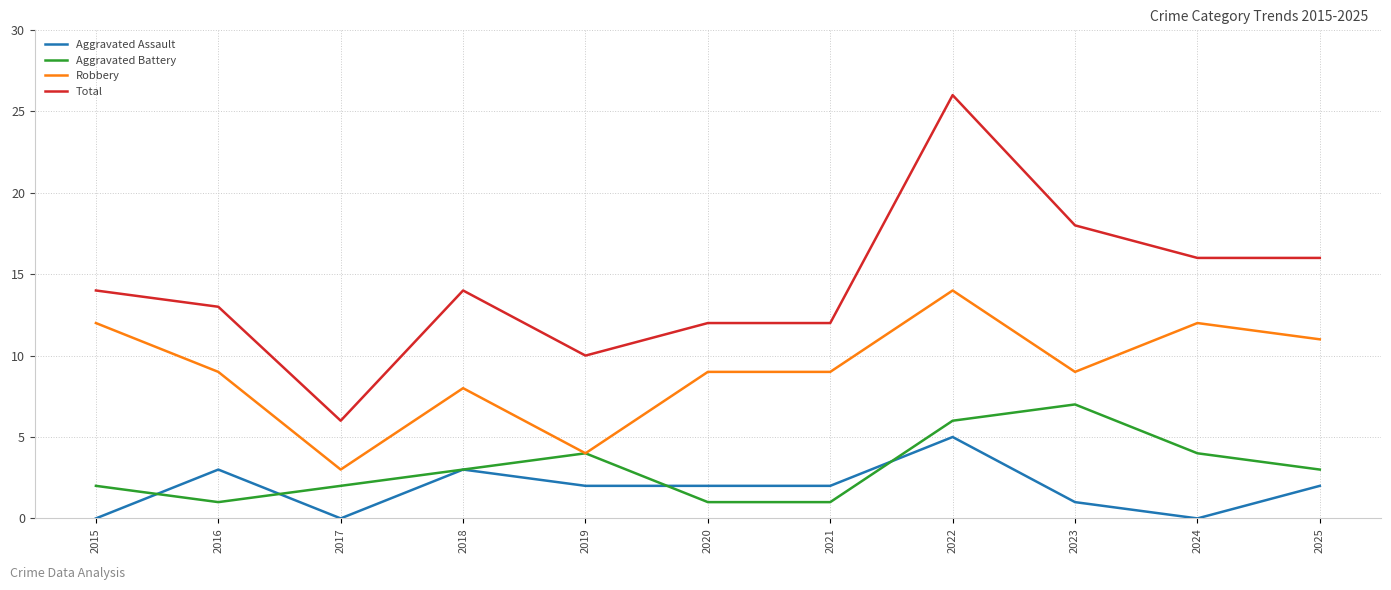

What is the difference between the maximum and minimum values in the Aggravated Assault series?

5